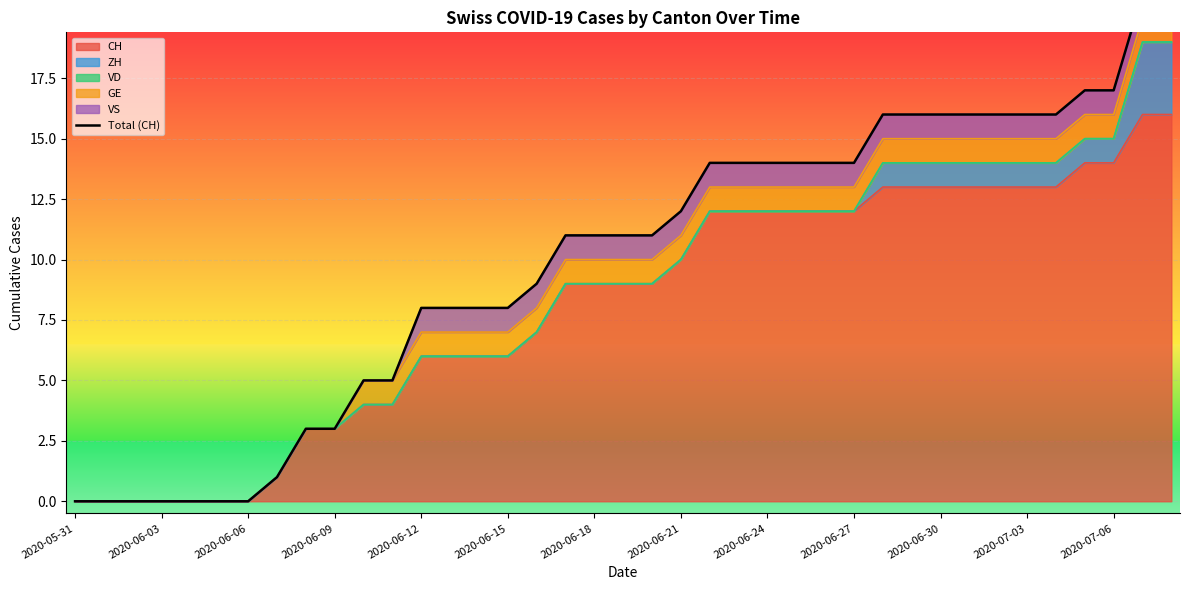

The CH series shows 6 at 2020-05-31. True or false?

False